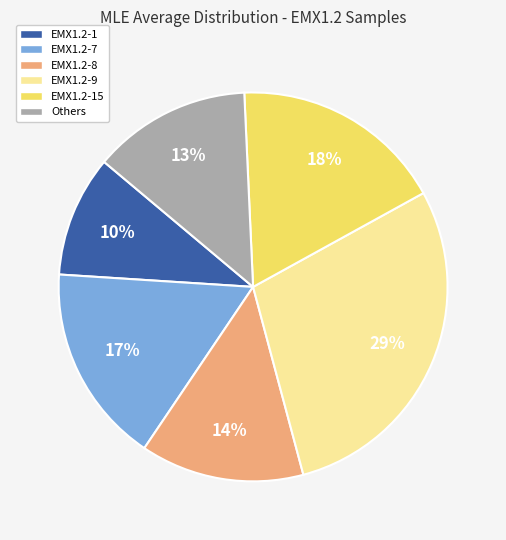

Is there a majority slice in this chart?

No